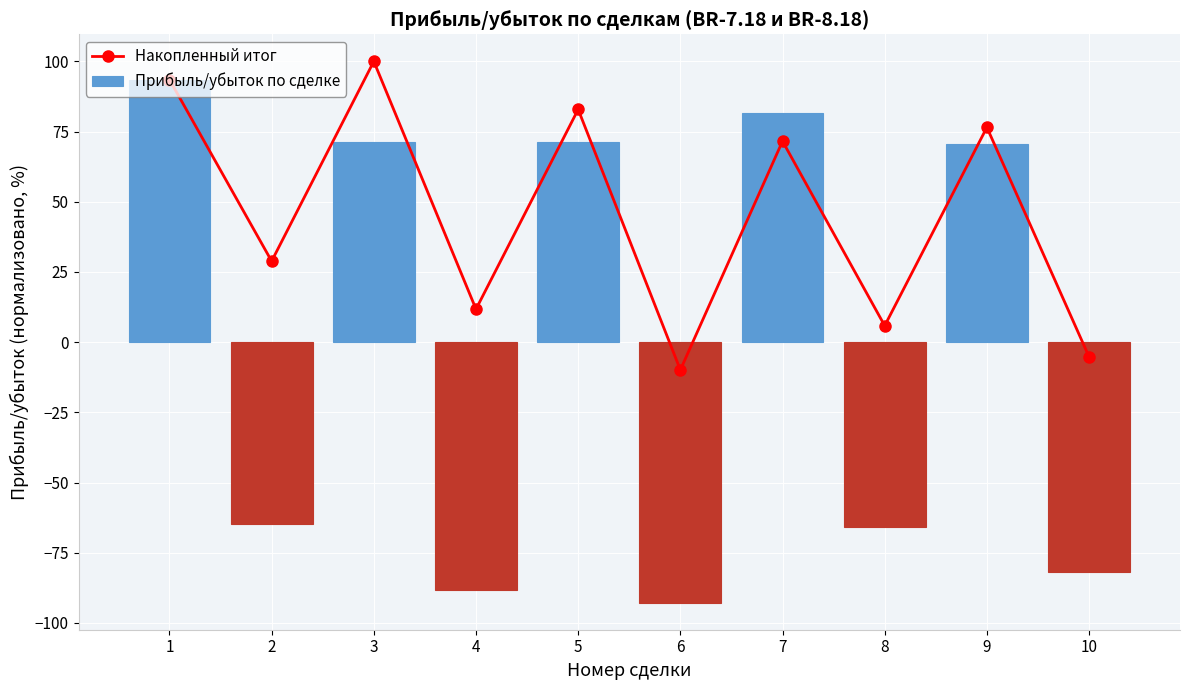

What is the value of the Накопленный итог bar at the 5th from the left?

82.9